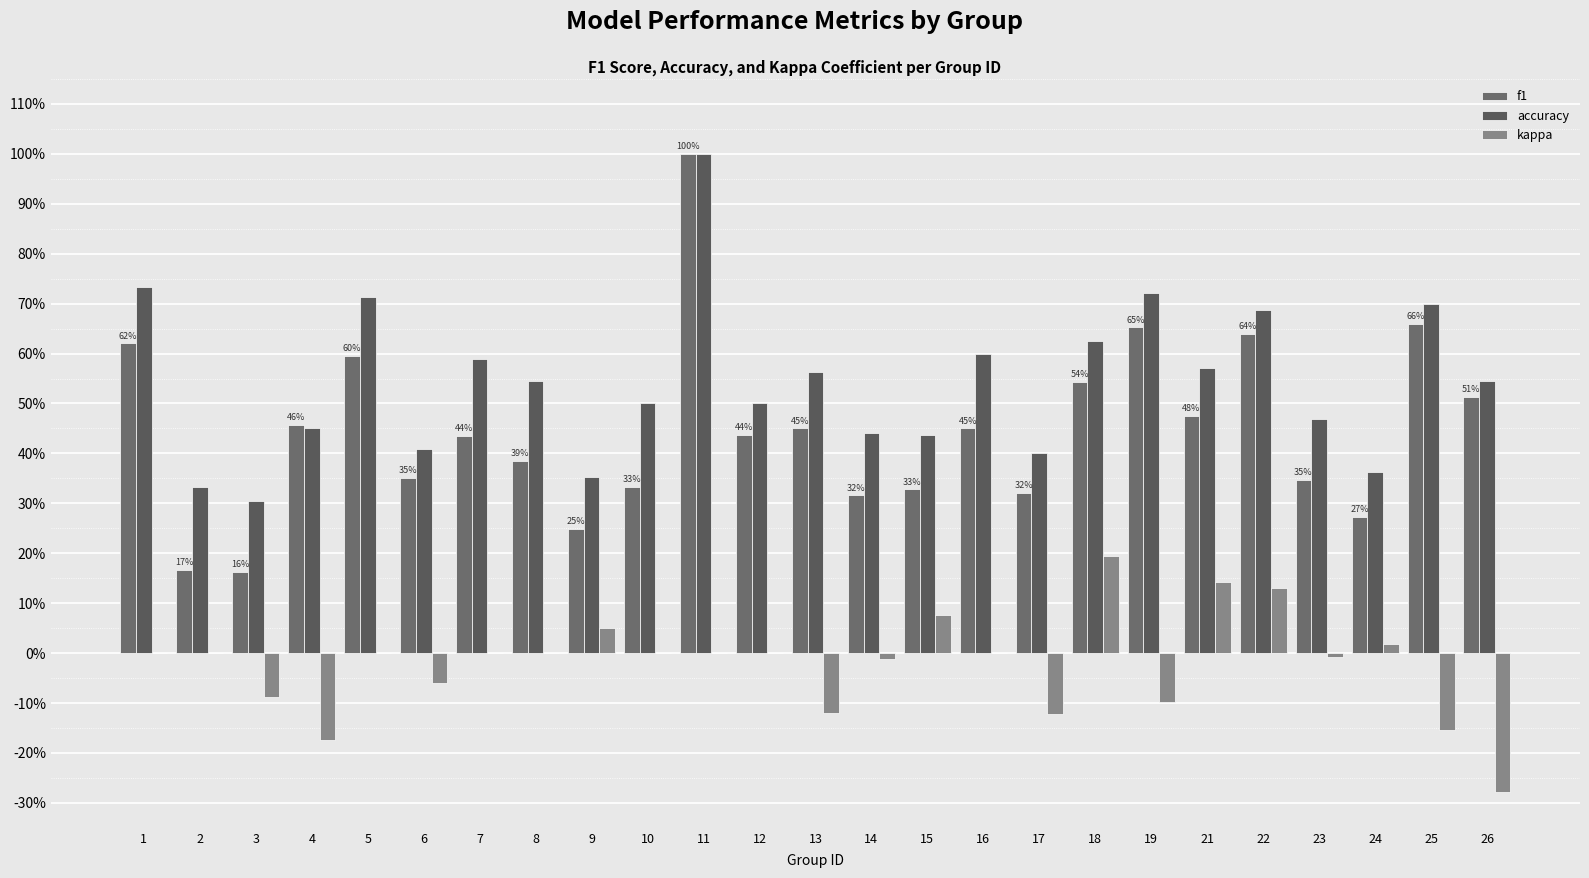

Are the bars grouped side by side (vs. stacked)?

Yes